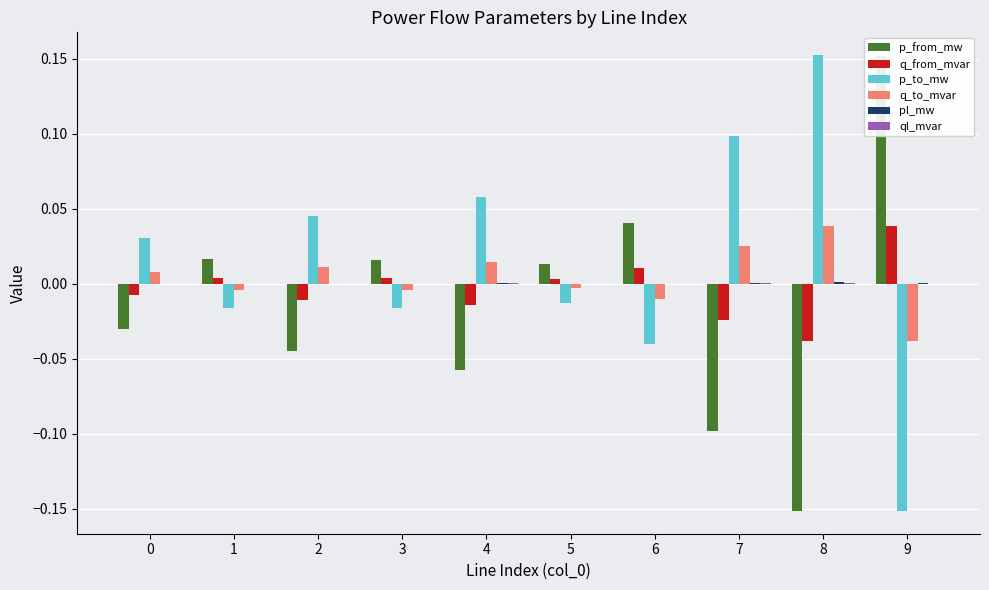

Does the chart contain any negative values?

Yes